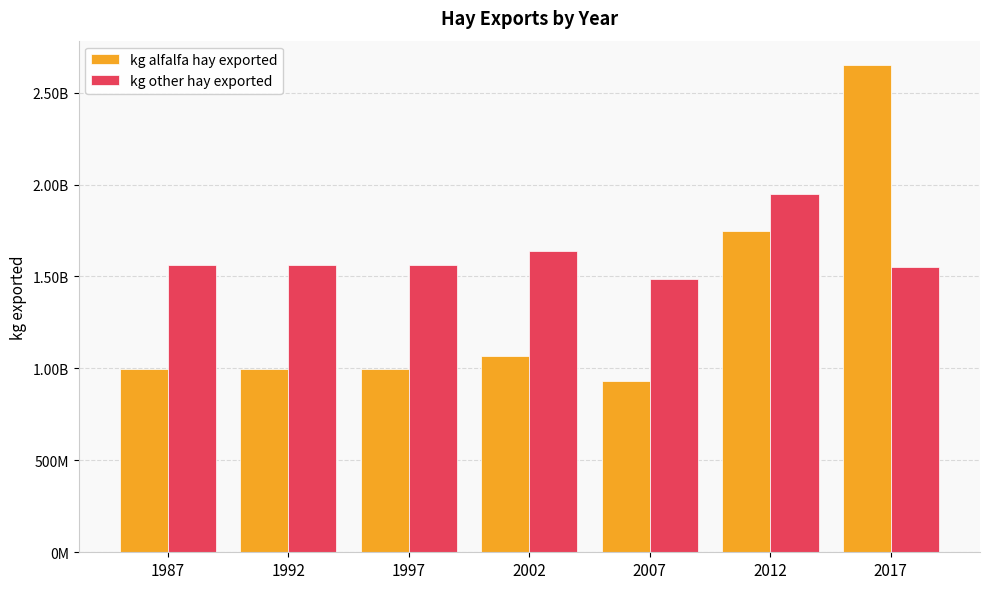

Reading right to left, transcribe all the data shown in this chart.

kg alfalfa hay exported: 2650000000	1750000000	932098000	1066821000	999459500	999459500	999459500
kg other hay exported: 1550000000	1950000000	1485135000	1636334000	1560734500	1560734500	1560734500